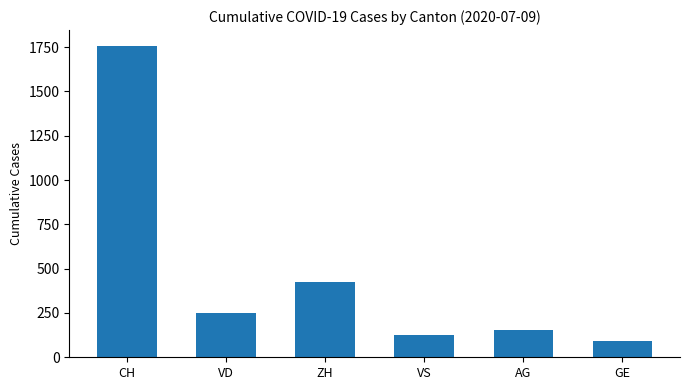

At which label is the value closest to 925?

ZH